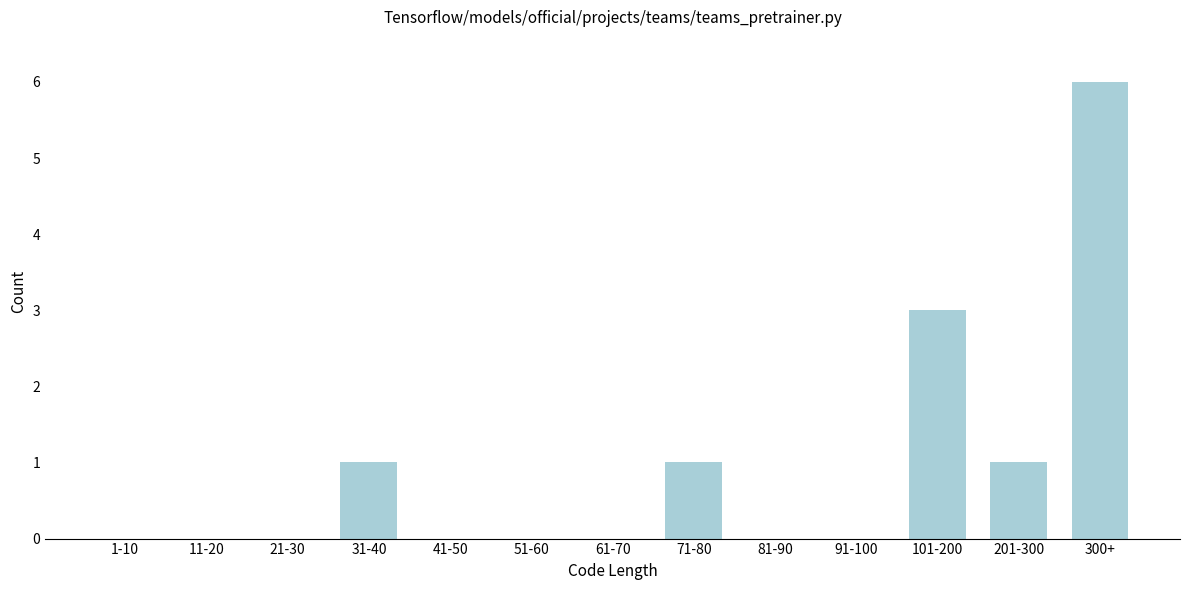

Reading left to right, extract all data points from this chart.

1-10=0	11-20=0	21-30=0	31-40=1	41-50=0	51-60=0	61-70=0	71-80=1	81-90=0	91-100=0	101-200=3	201-300=1	300+=6